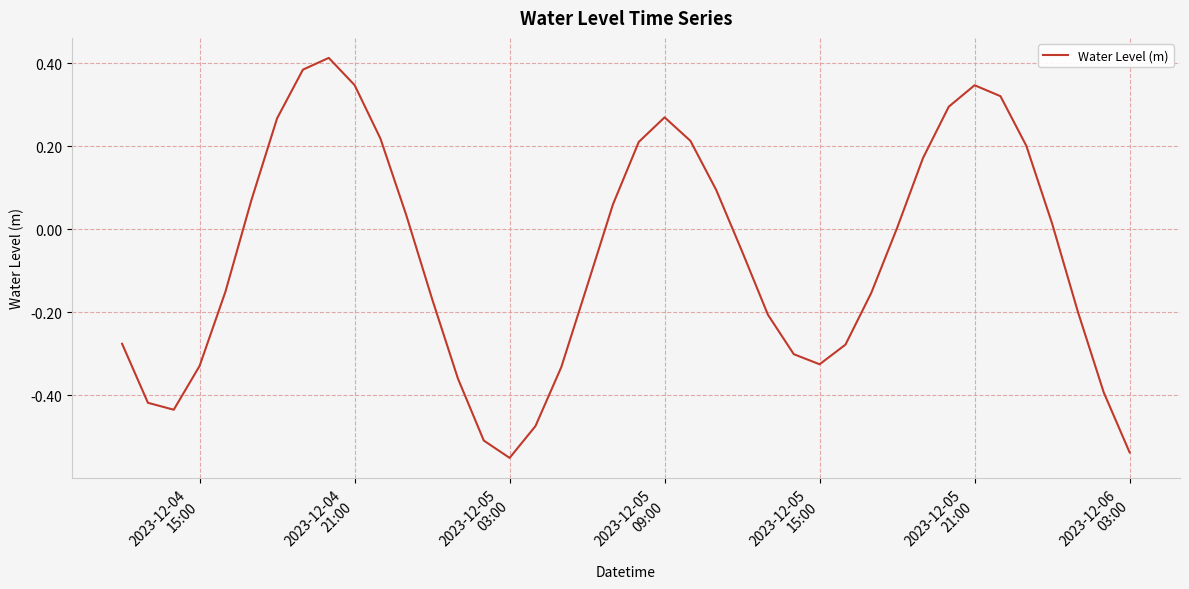

Reading right to left, transcribe all the data shown in this chart.

-0.5	-0.4	-0.2	0.0	0.2	0.3	0.3	0.3	0.2	0.0	-0.2	-0.3	-0.3	-0.3	-0.2	-0.1	0.1	0.2	0.3	0.2	0.1	-0.1	-0.3	-0.5	-0.6	-0.5	-0.4	-0.2	0.0	0.2	0.3	0.4	0.4	0.3	0.1	-0.2	-0.3	-0.4	-0.4	-0.3